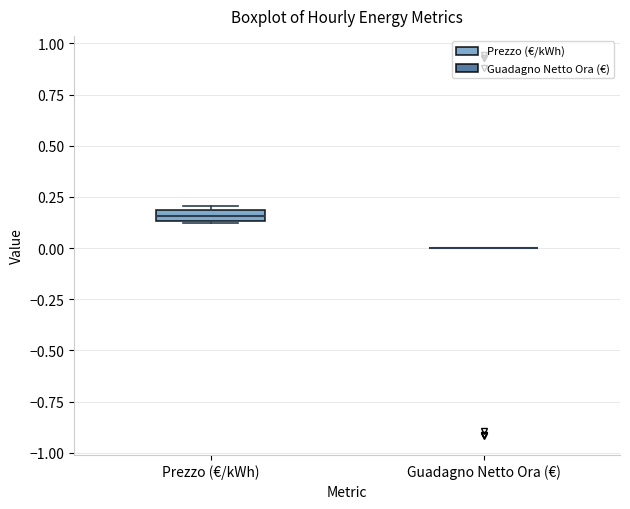

Which box is the tallest, from its lower edge to its upper edge?

Prezzo (€/kWh)